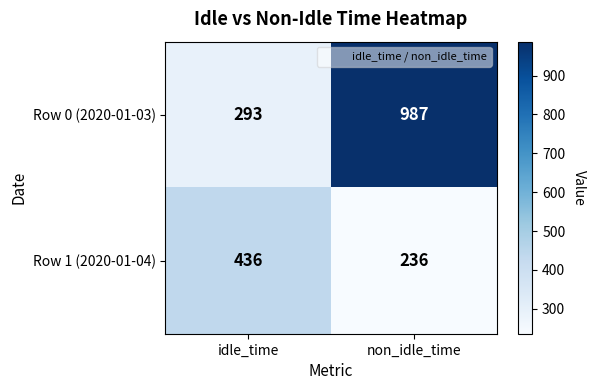

Which series changed the most between idle_time and non_idle_time?

Row 0 (2020-01-03)